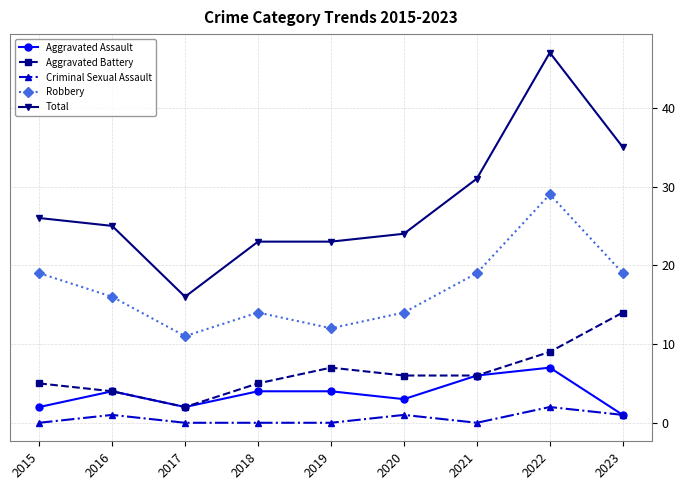

What is the difference between the Aggravated Battery values at 2018 and 2017?

3